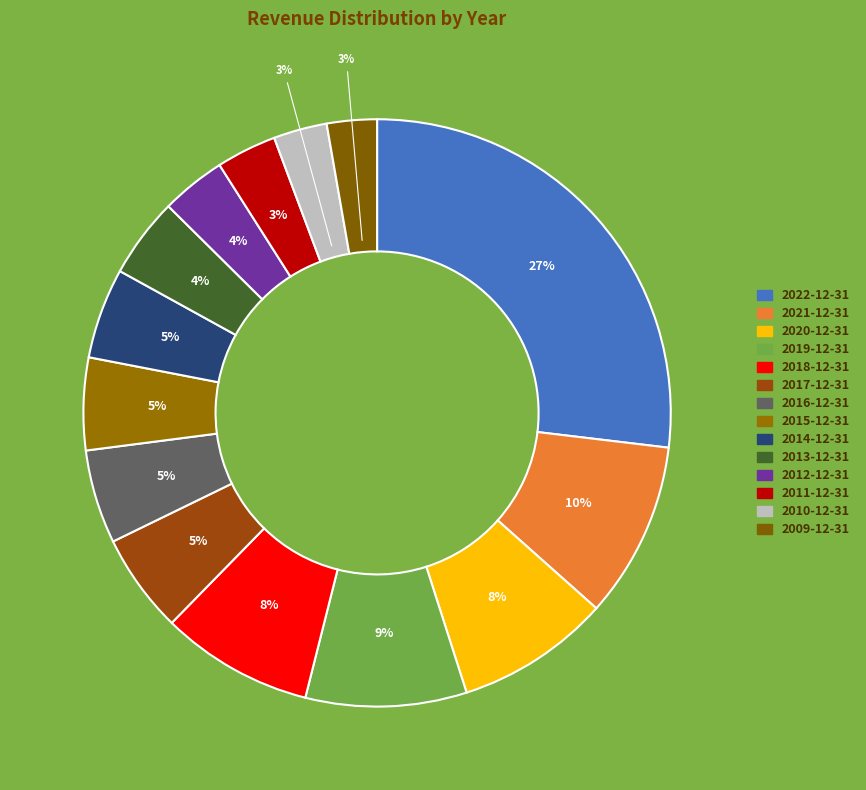

Which category has the biggest portion of the pie?

2022-12-31